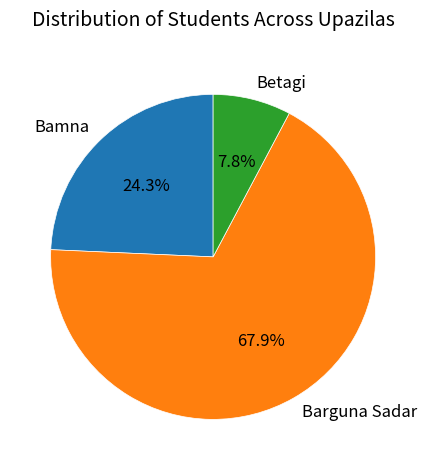

What is the ratio of the value at Bamna to the value at Barguna Sadar?

0.4